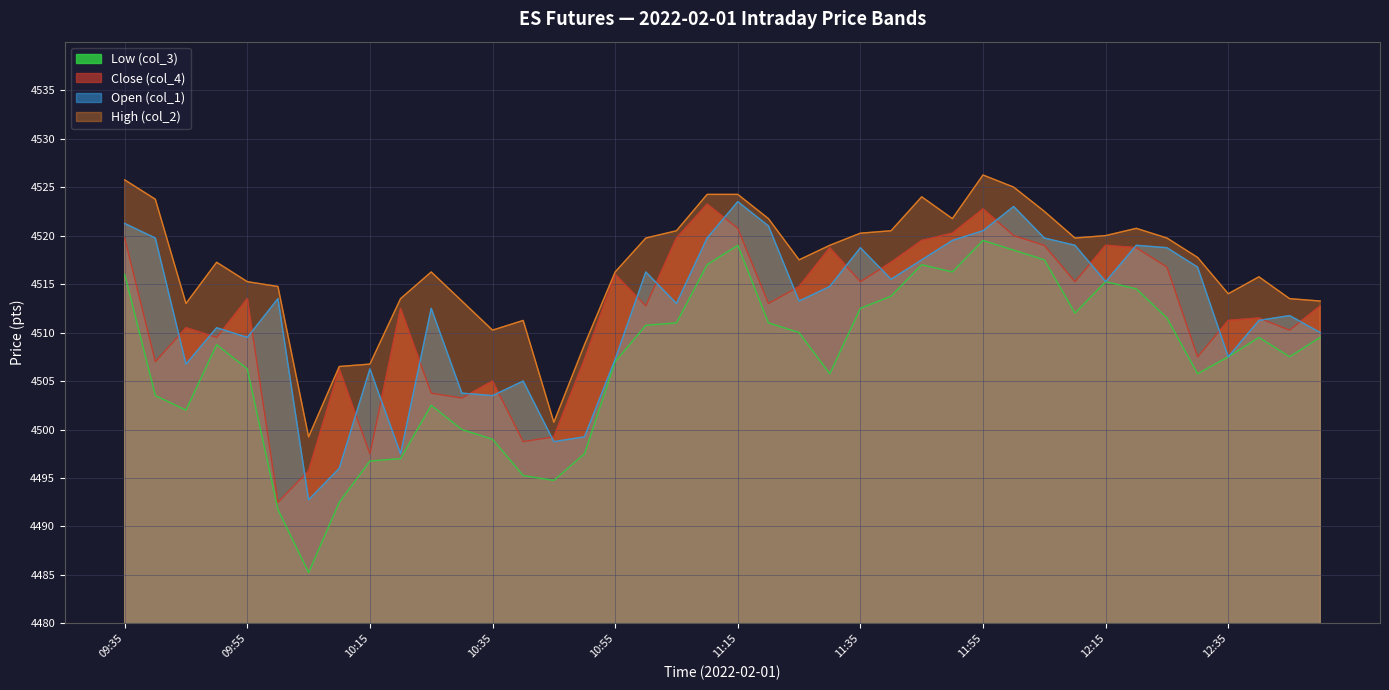

Does the chart display data point markers on the line(s)?

No